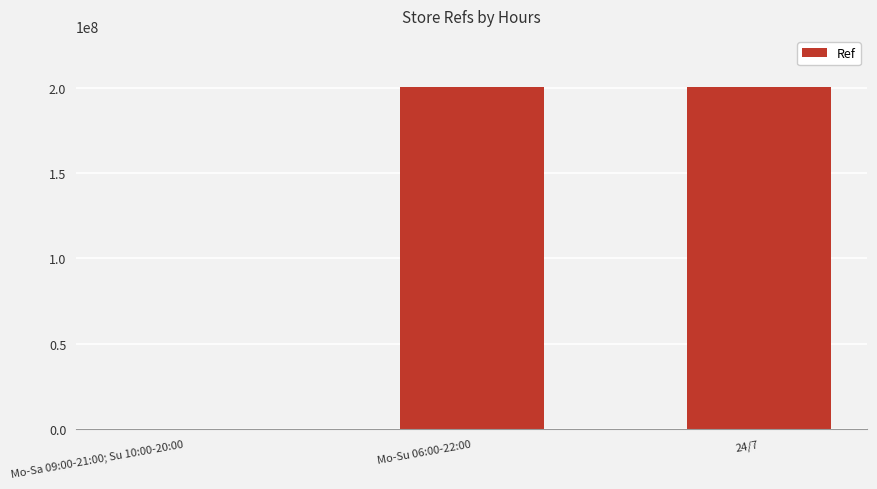

What is the greatest value displayed?

200313174